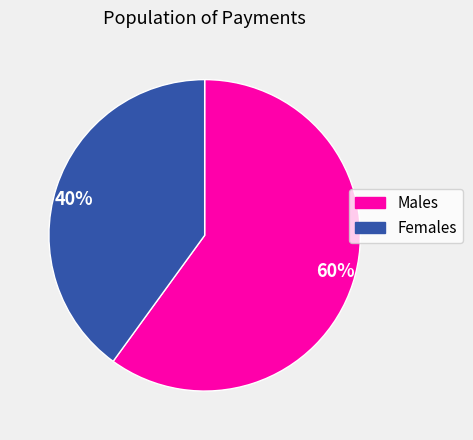

Do 40% and 60% together represent more than half of the pie?

Yes